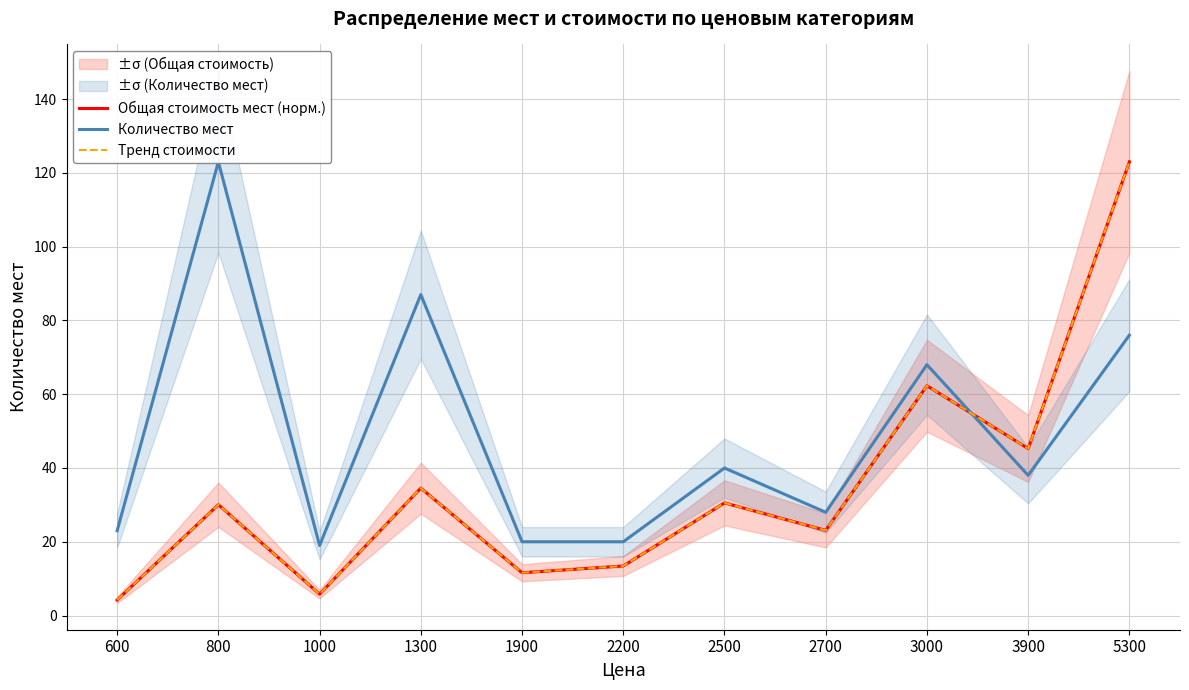

What is the value of the Количество мест point at the 2nd from the left?

123.0